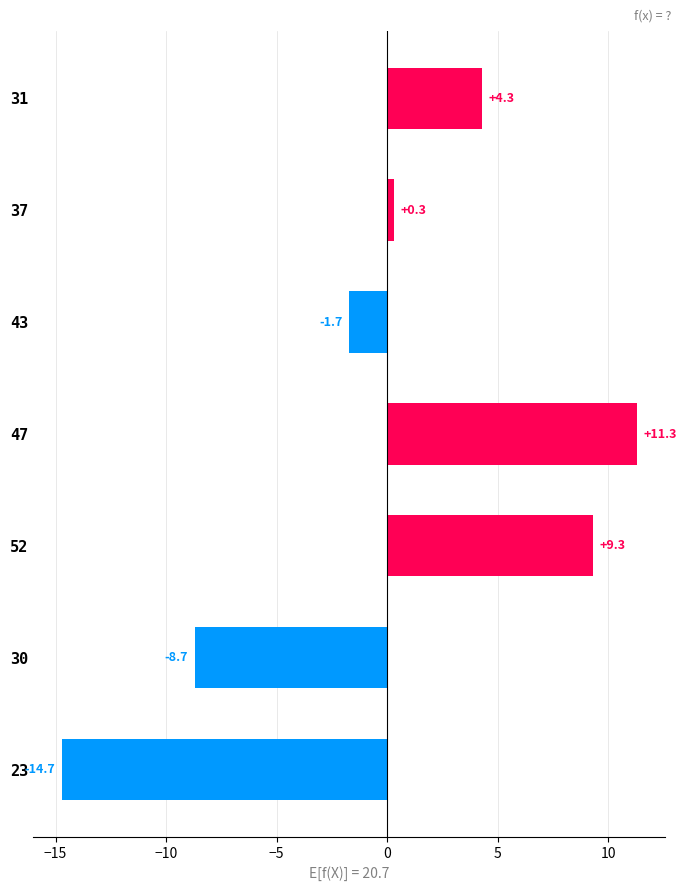

Reading top to bottom, list all the values displayed in this chart.

31=4.3	37=0.3	43=-1.7	47=11.3	52=9.3	30=-8.7	23=-14.7